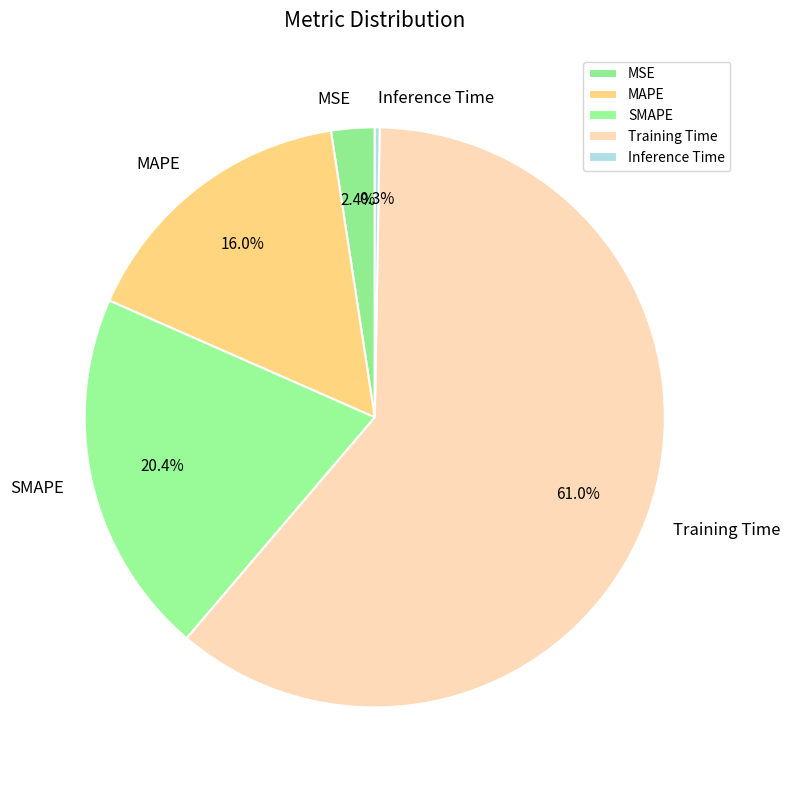

Do Training Time and MAPE together represent more than half of the pie?

Yes